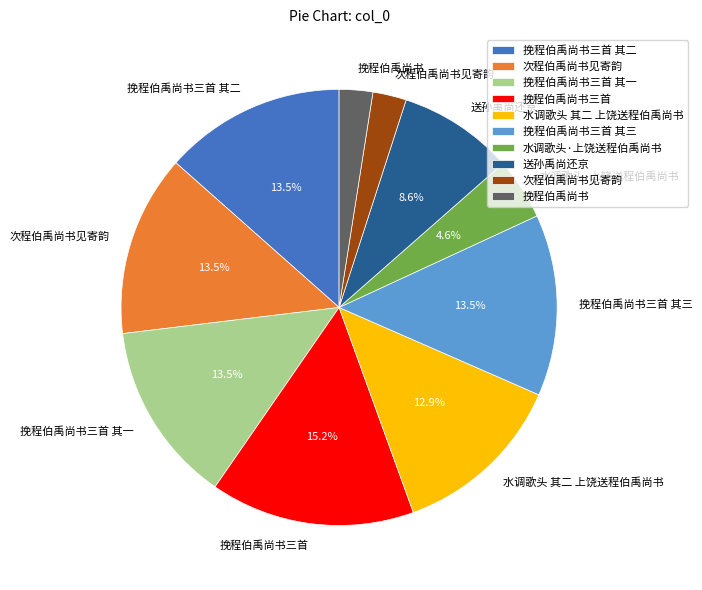

Does any single category account for the majority?

No